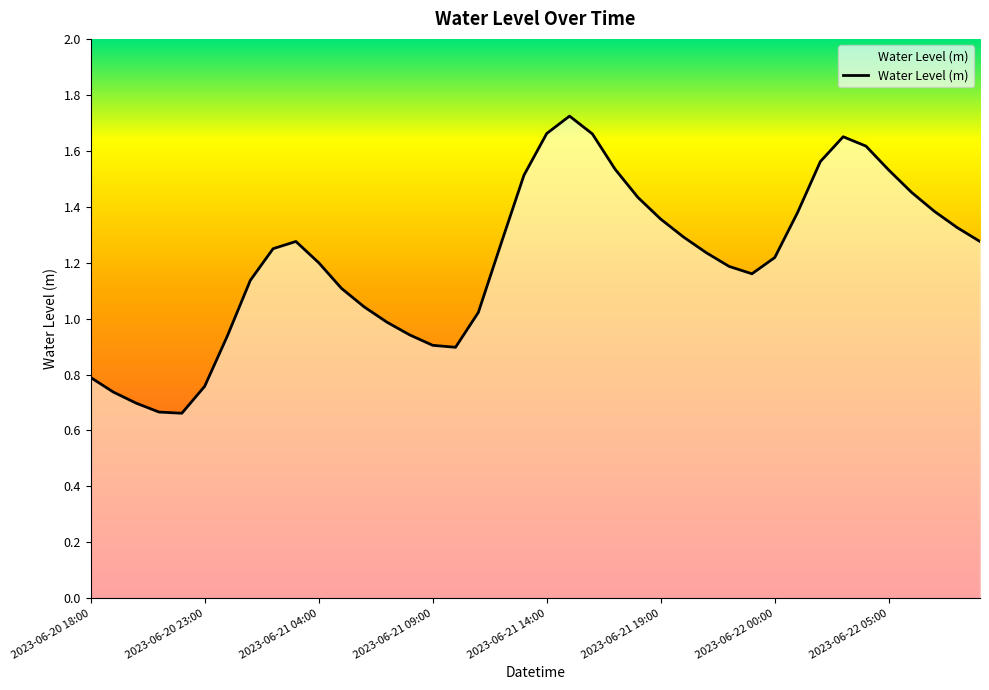

Is this an area chart (filled region under the line)?

Yes